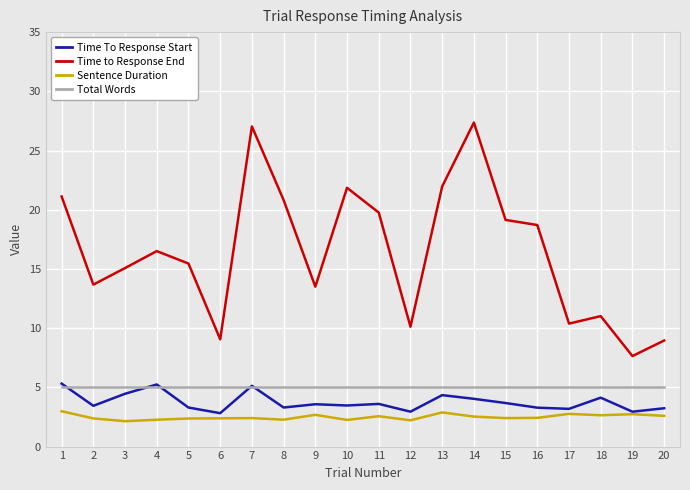

What is the maximum value shown in the chart?

27.4